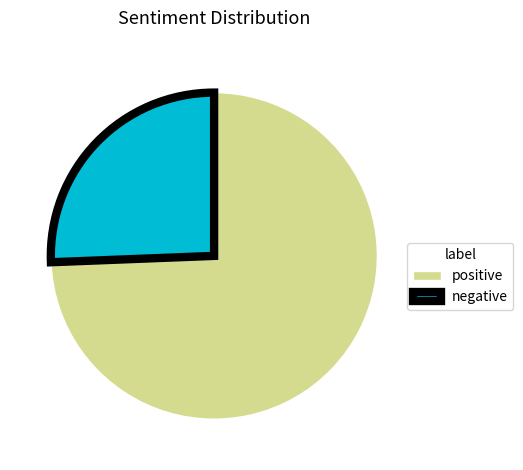

Do positive and negative together represent more than half of the pie?

Yes